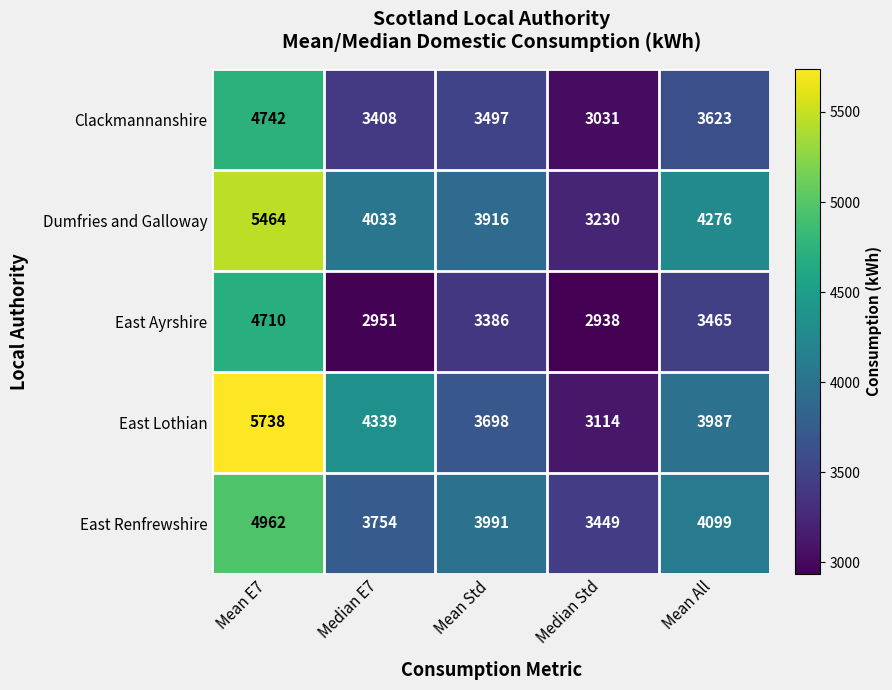

How many series are shown in this chart?

5